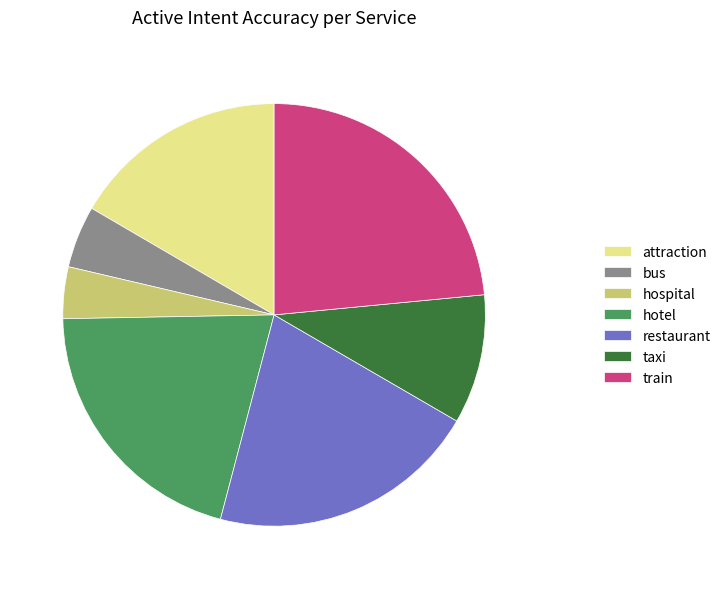

Is there any slice that represents more than half of the pie?

No